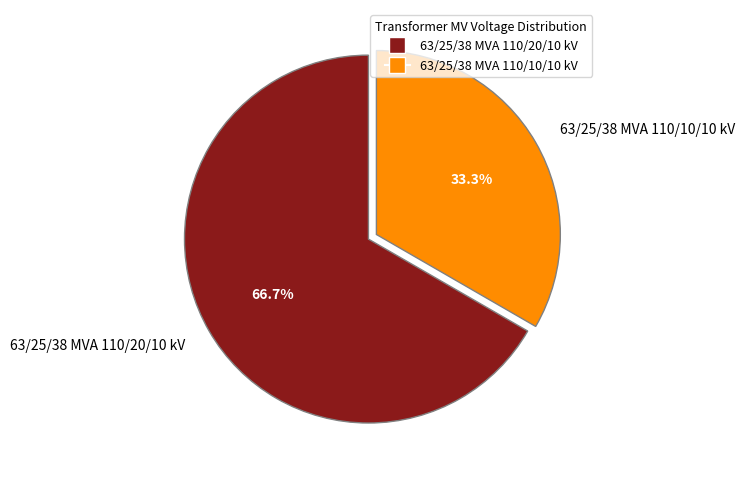

To the nearest percent, what is the difference between the 63/25/38 MVA 110/20/10 kV and 63/25/38 MVA 110/10/10 kV slice percentages?

33%